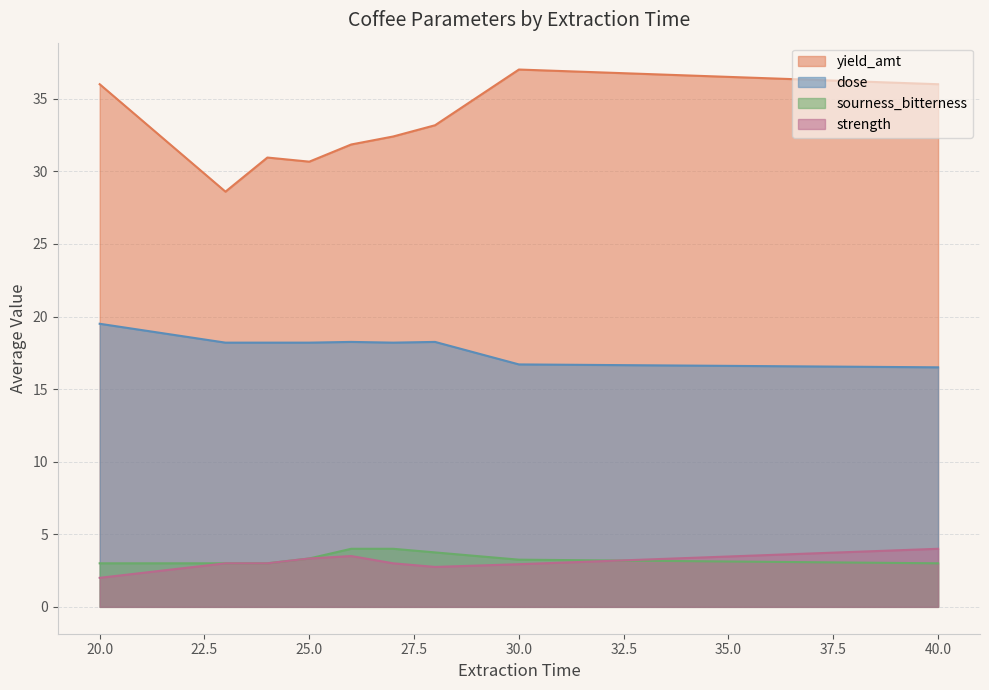

At which label does yield_amt reach its peak?

30.0